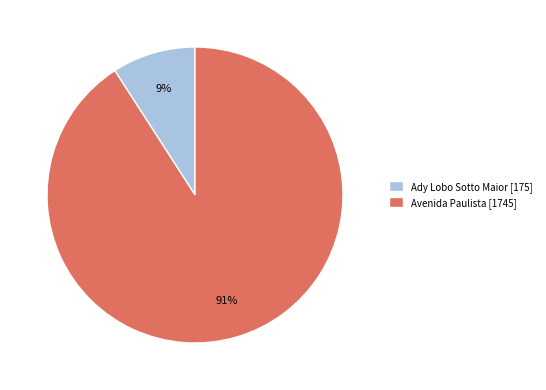

How many segments does this pie chart have?

2